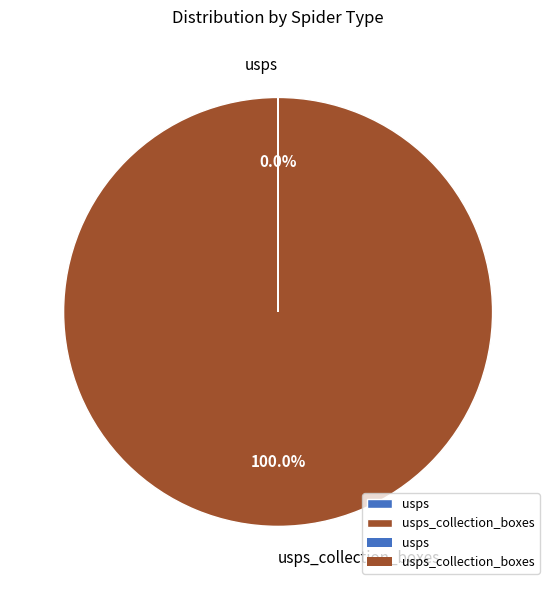

Does any single category account for the majority?

Yes